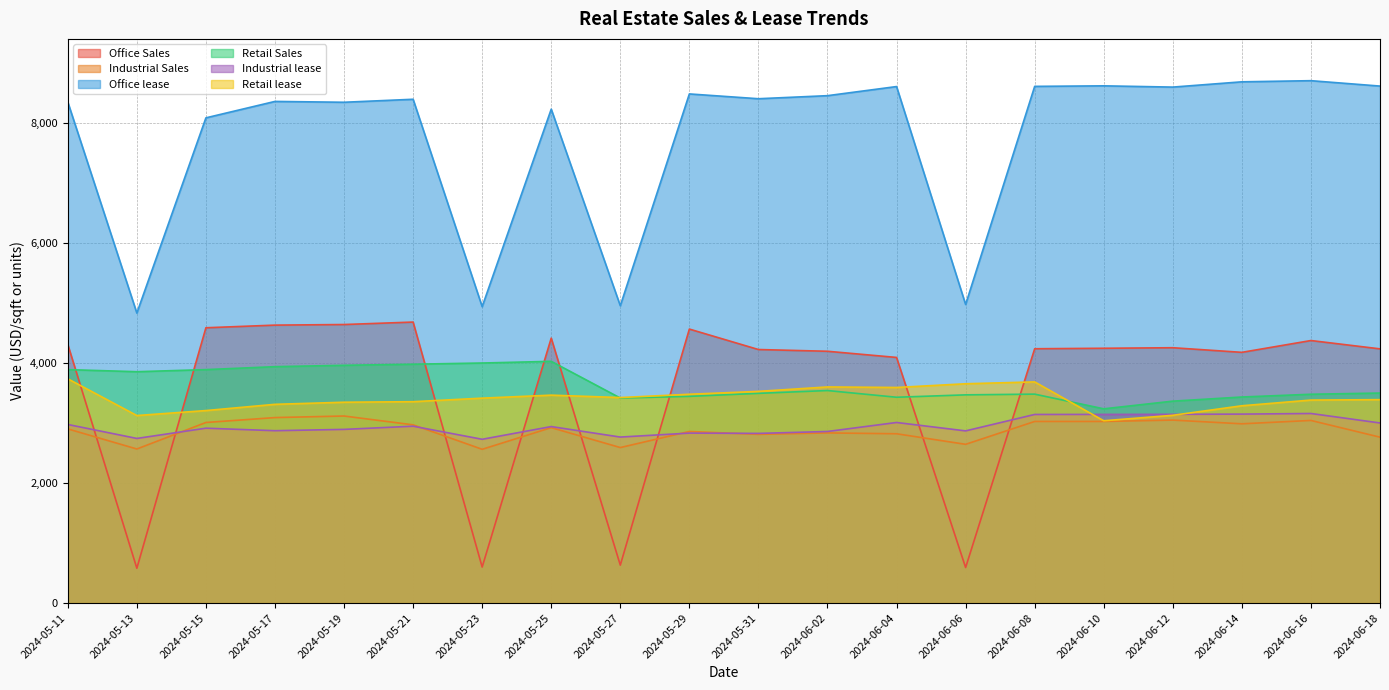

True or false: Office lease has a value of 2609 at 2024-06-08.

False